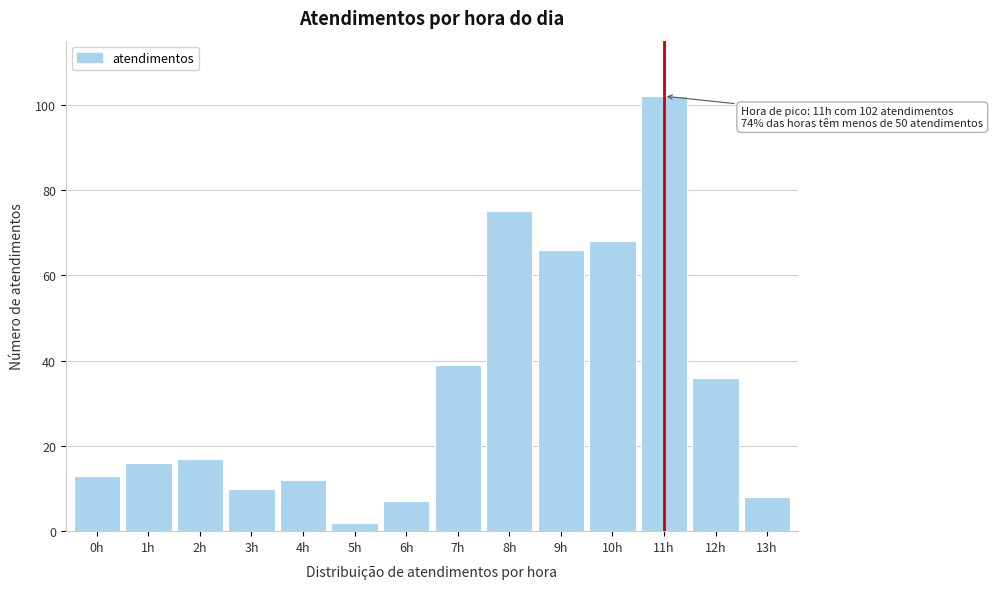

Reading left to right, extract all data points from this chart.

13	16	17	10	12	2	7	39	75	66	68	102	36	8